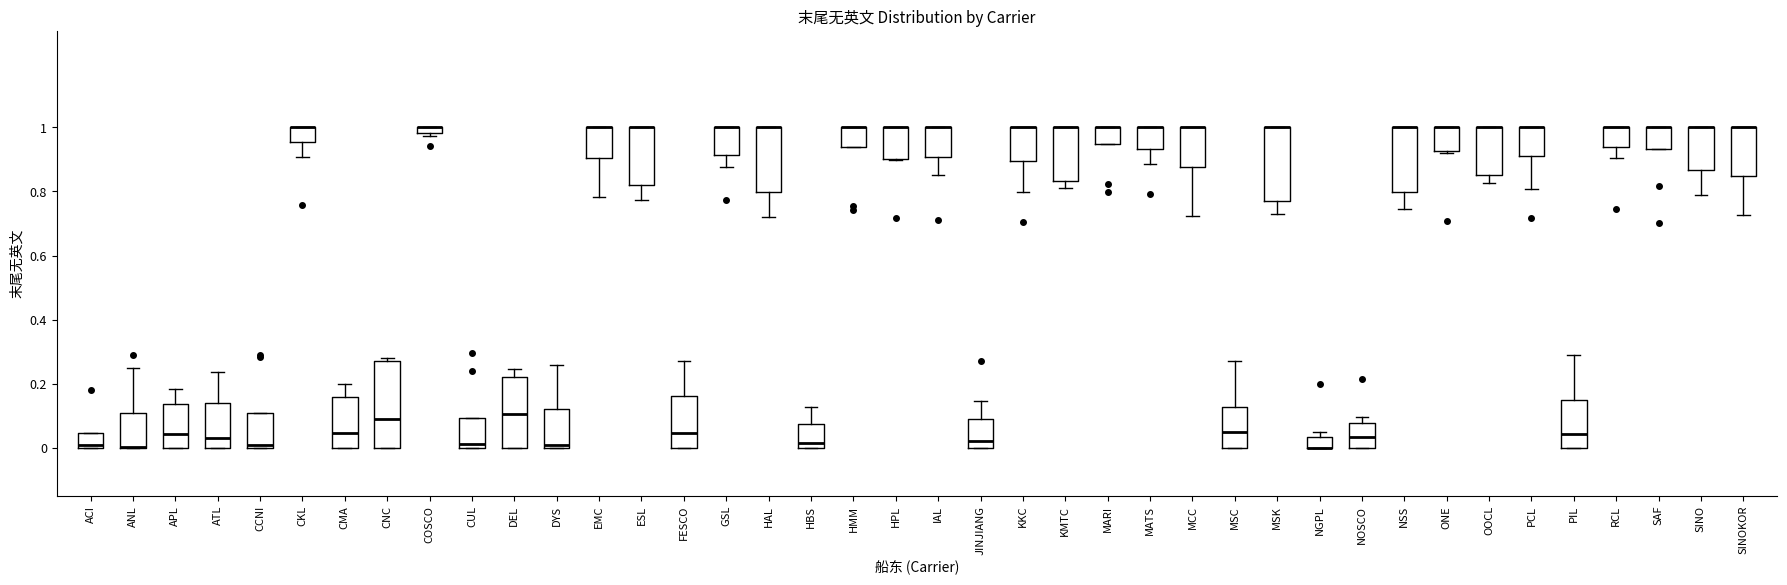

Which box is the tallest, from its lower edge to its upper edge?

CNC